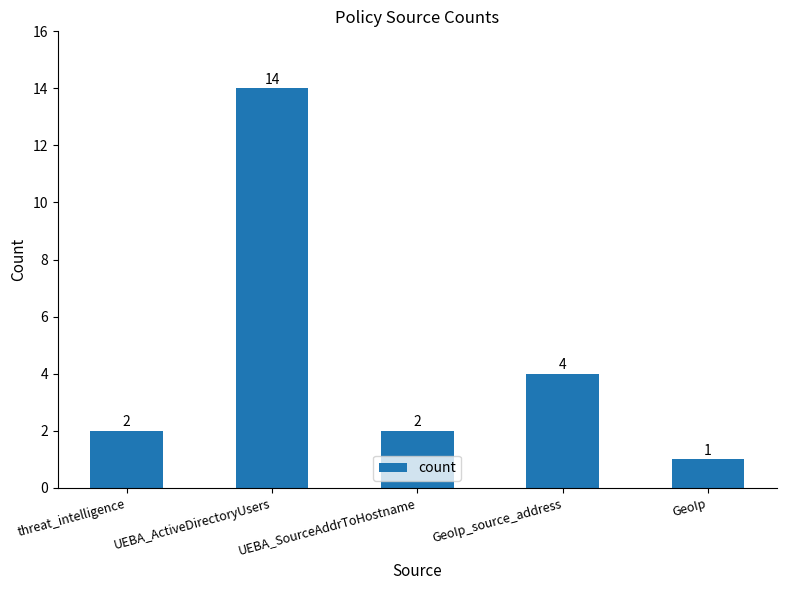

What is the value of the 1st bar from the left?

2